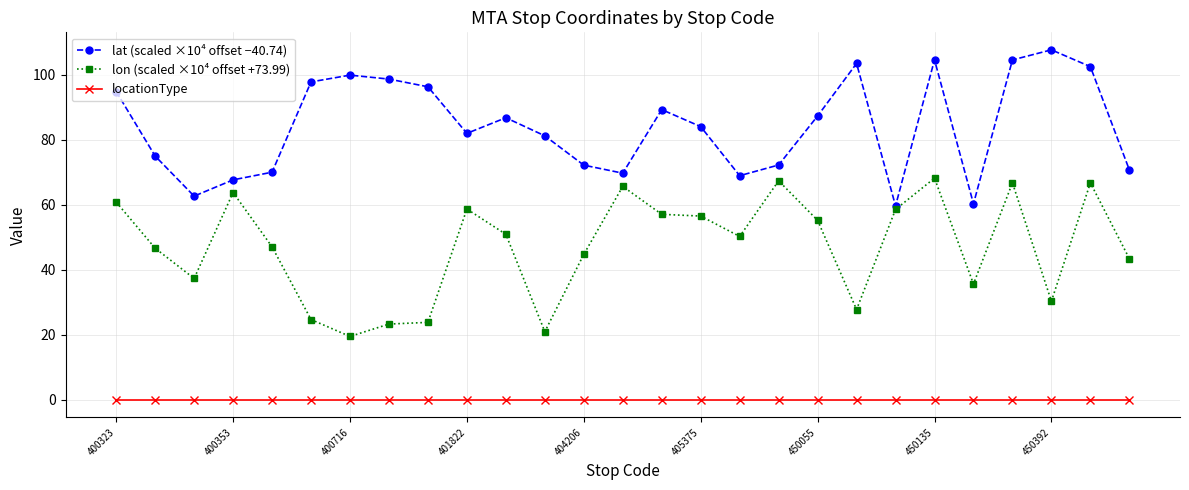

In lon (scaled ×10⁴ offset +73.99), how many points are higher than both neighbors (excluding endpoints)?

7